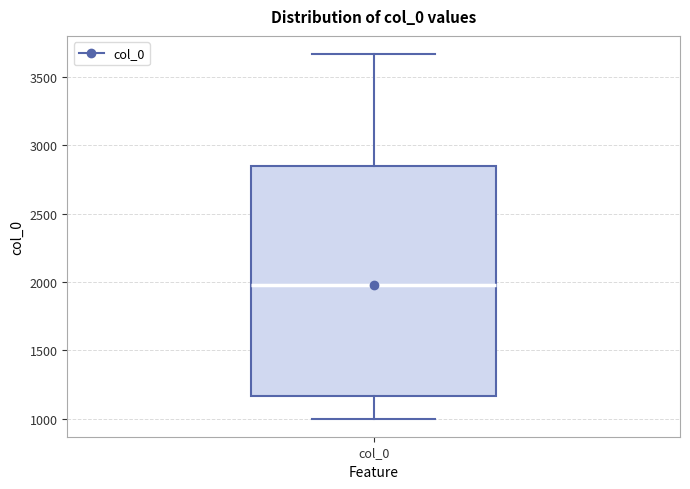

Read this box plot against the y-axis: the position of the median line, the range covered by the box, and the ends of both whiskers. The values are not printed on the chart, so give them approximately, as read against the axis.

median 2000, box 1150 to 2850, whiskers 1000 to 3650